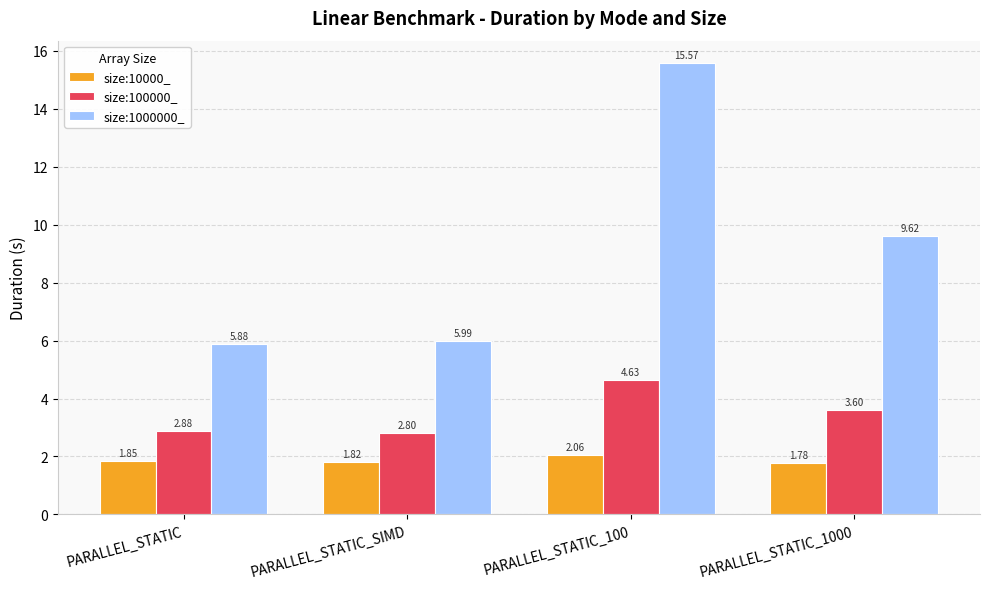

What is the average value of the size:1000000_ series?

9.3